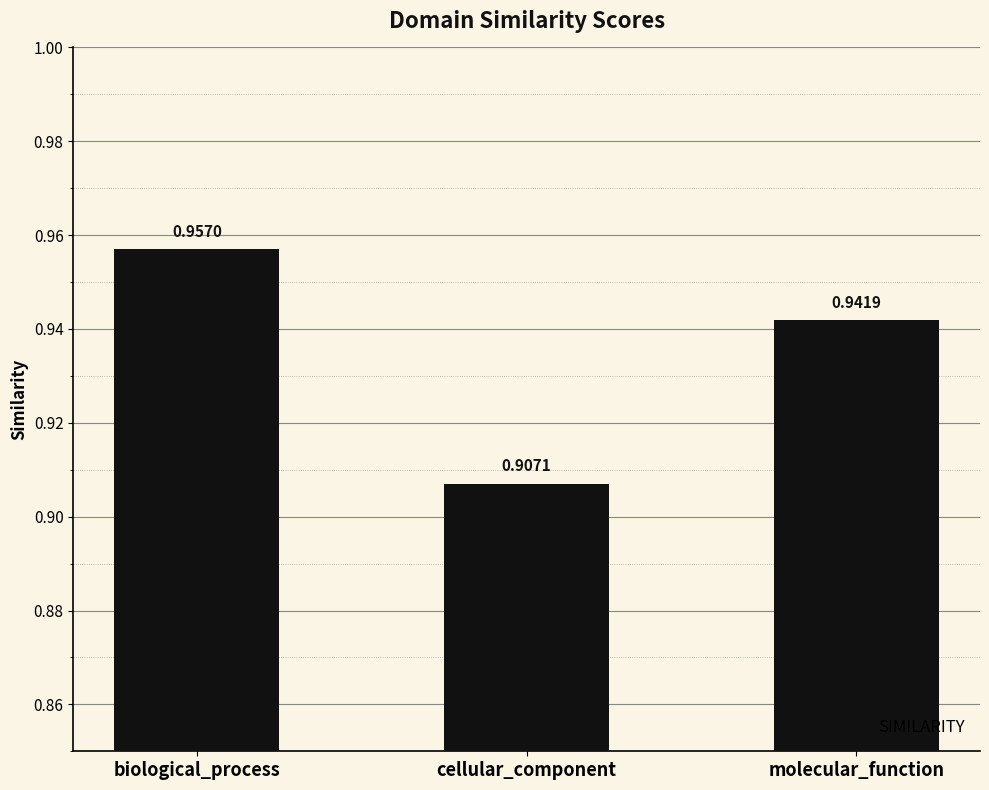

List the labels in order of value, smallest first.

cellular_component, molecular_function, biological_process